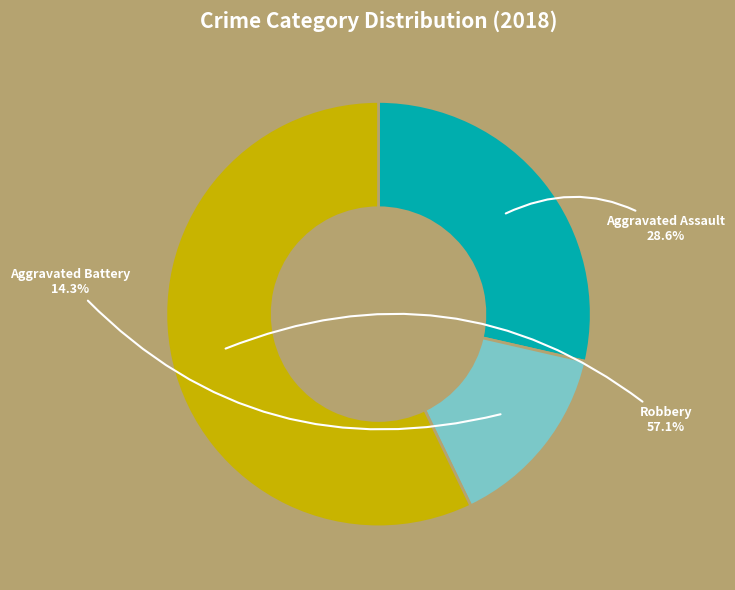

What is the smallest slice in the pie chart?

Aggravated Battery